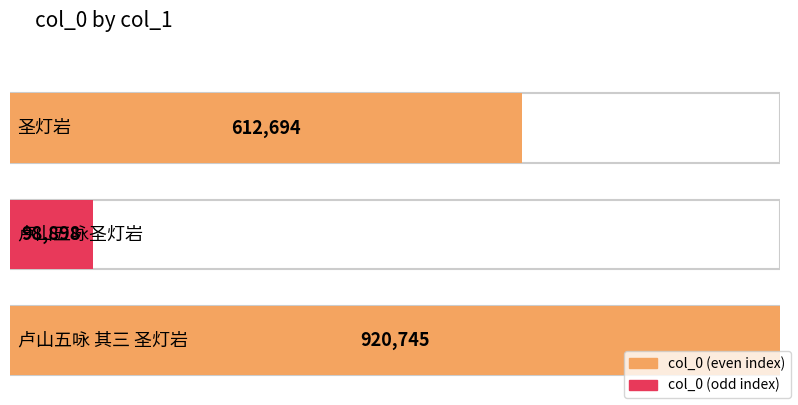

The chart shows a value of 381789 at 圣灯岩. True or false?

False